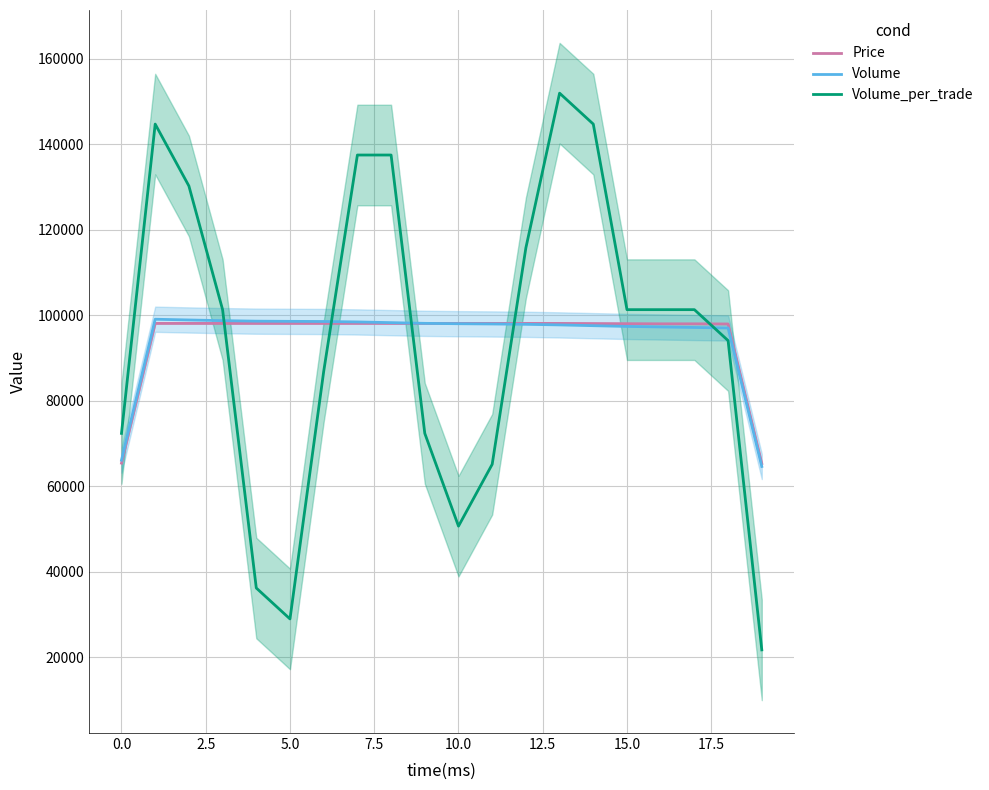

At how many categories does at least one series exceed 127401?

6